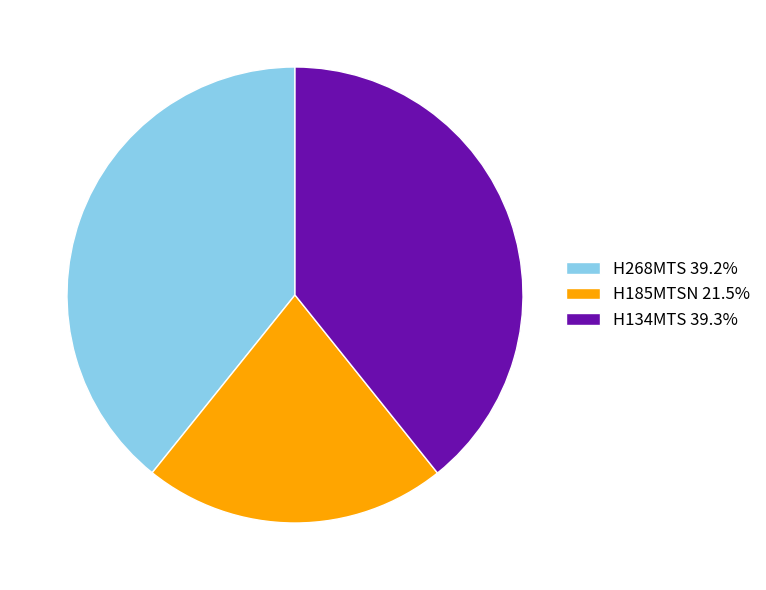

Count the number of slices in the pie.

3